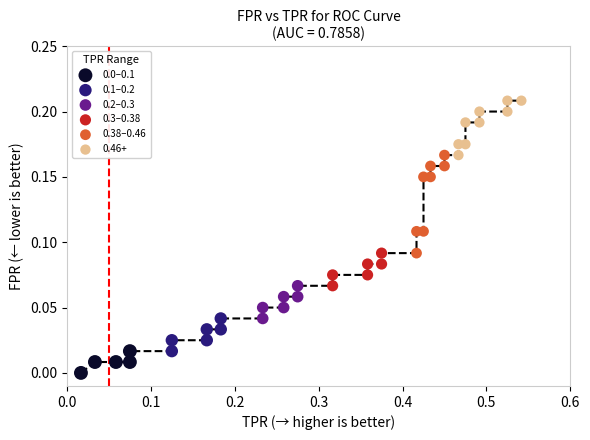

Which series has the largest Y range (max minus min)?

0.38–0.46